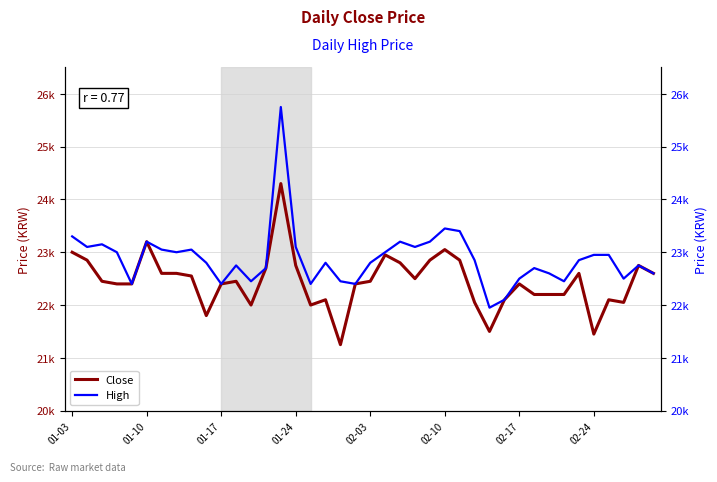

What is the sum of the Close values at 9 and 13?

44500